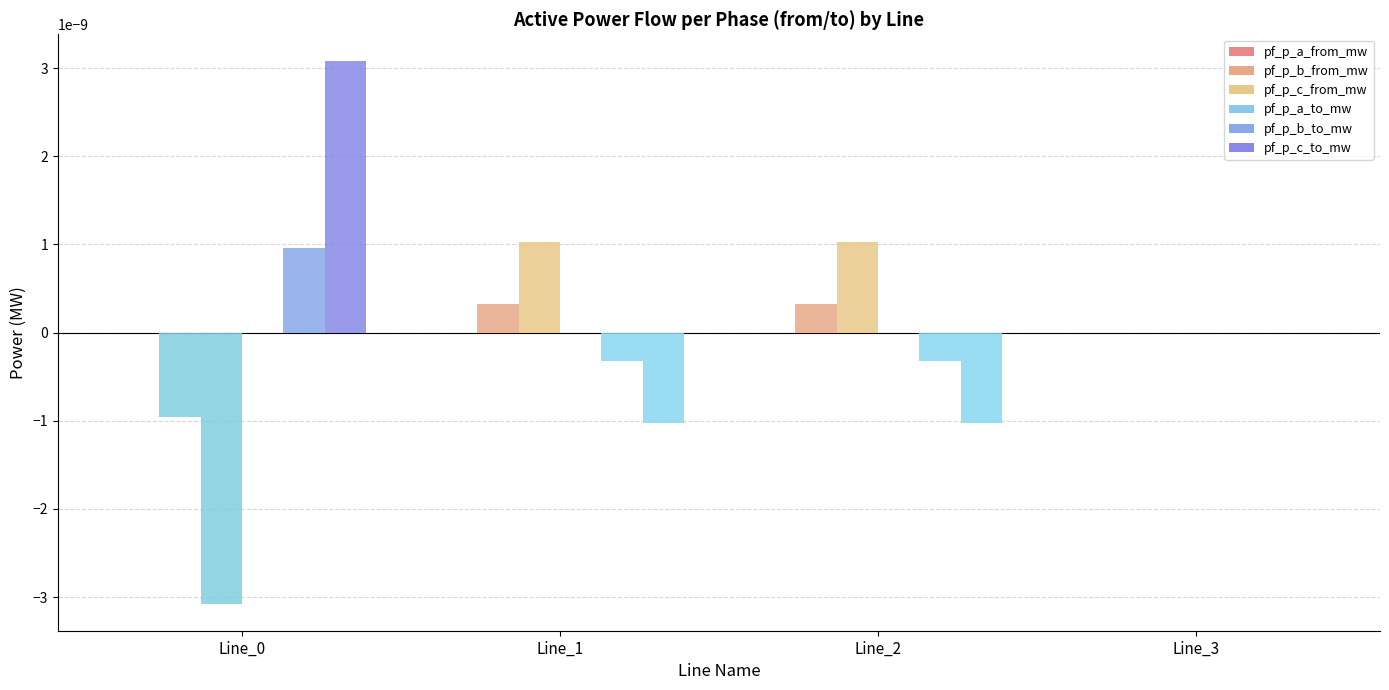

Are the bars horizontal?

No